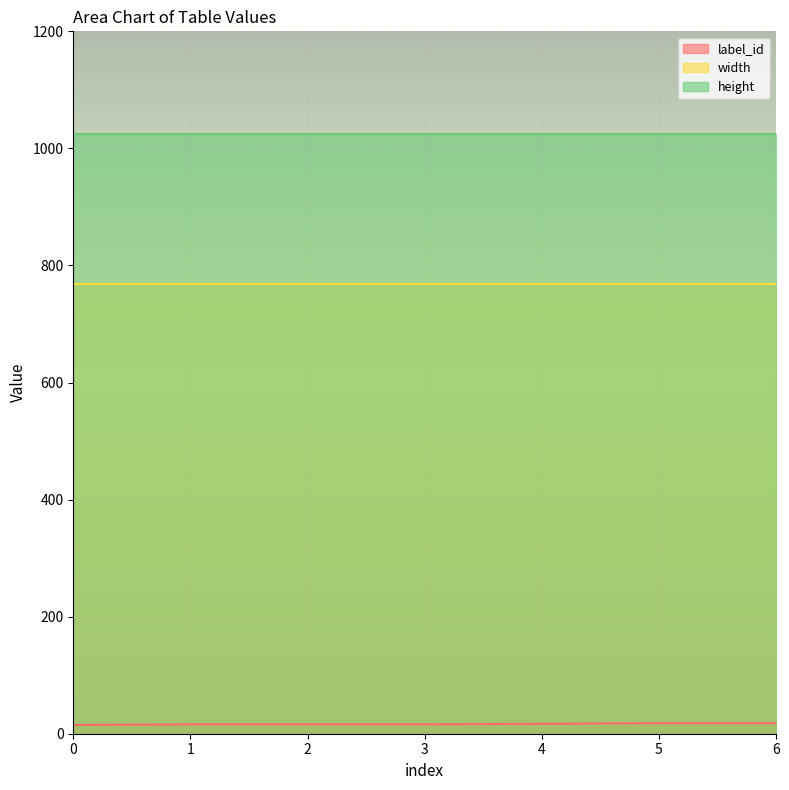

True or false: width has a value of 332 at 0.

False